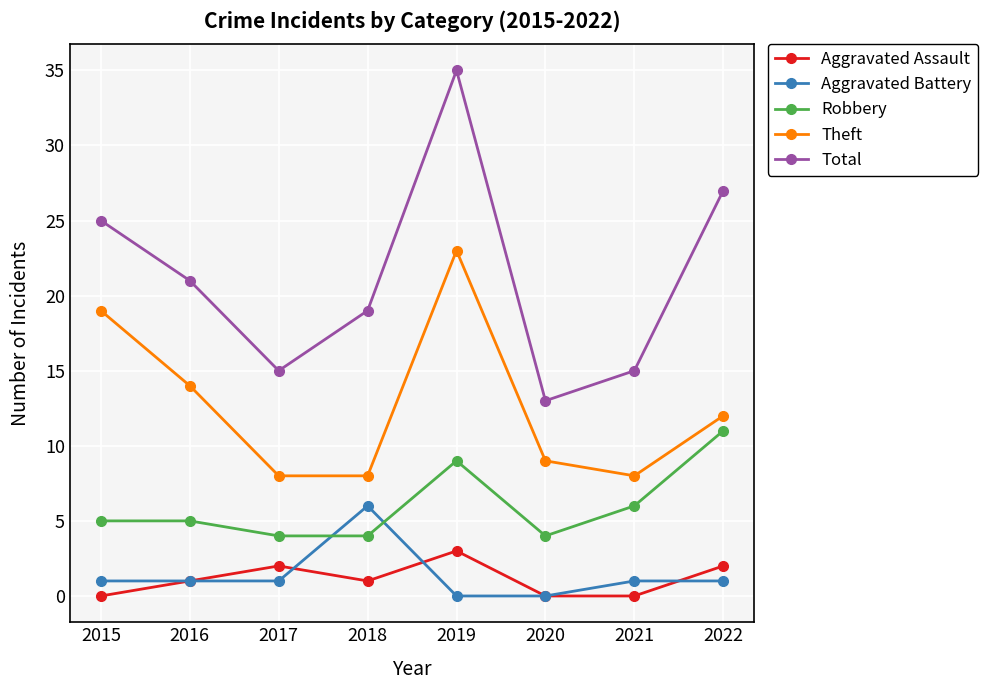

Where is the first local minimum for Aggravated Assault?

2018